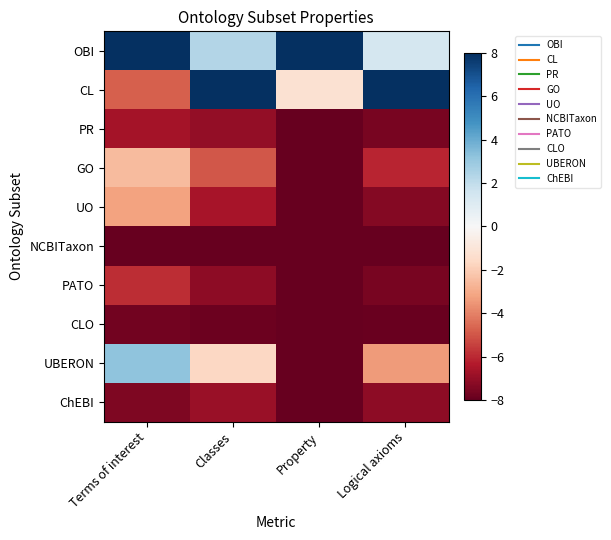

Reading left to right, list all the values displayed in this chart.

OBI: Terms of interest=8.0	Classes=2.4	Property=8.0	Logical axioms=1.4
CL: Terms of interest=-4.8	Classes=8.0	Property=-1.2	Logical axioms=8.0
PR: Terms of interest=-6.7	Classes=-7.1	Property=-8.0	Logical axioms=-7.6
GO: Terms of interest=-2.5	Classes=-5.0	Property=-8.0	Logical axioms=-6.1
UO: Terms of interest=-3.2	Classes=-6.6	Property=-8.0	Logical axioms=-7.3
NCBITaxon: Terms of interest=-8.0	Classes=-8.0	Property=-8.0	Logical axioms=-8.0
PATO: Terms of interest=-5.9	Classes=-7.1	Property=-8.0	Logical axioms=-7.6
CLO: Terms of interest=-7.7	Classes=-7.8	Property=-8.0	Logical axioms=-7.9
UBERON: Terms of interest=3.2	Classes=-1.7	Property=-8.0	Logical axioms=-3.4
ChEBI: Terms of interest=-7.5	Classes=-6.9	Property=-8.0	Logical axioms=-7.2